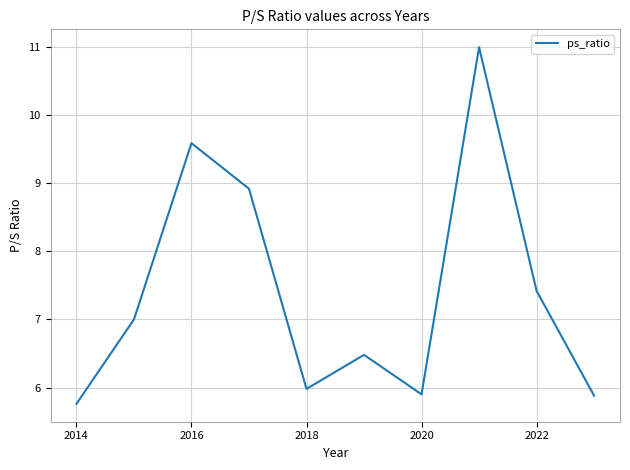

Count the number of categories in the chart.

10